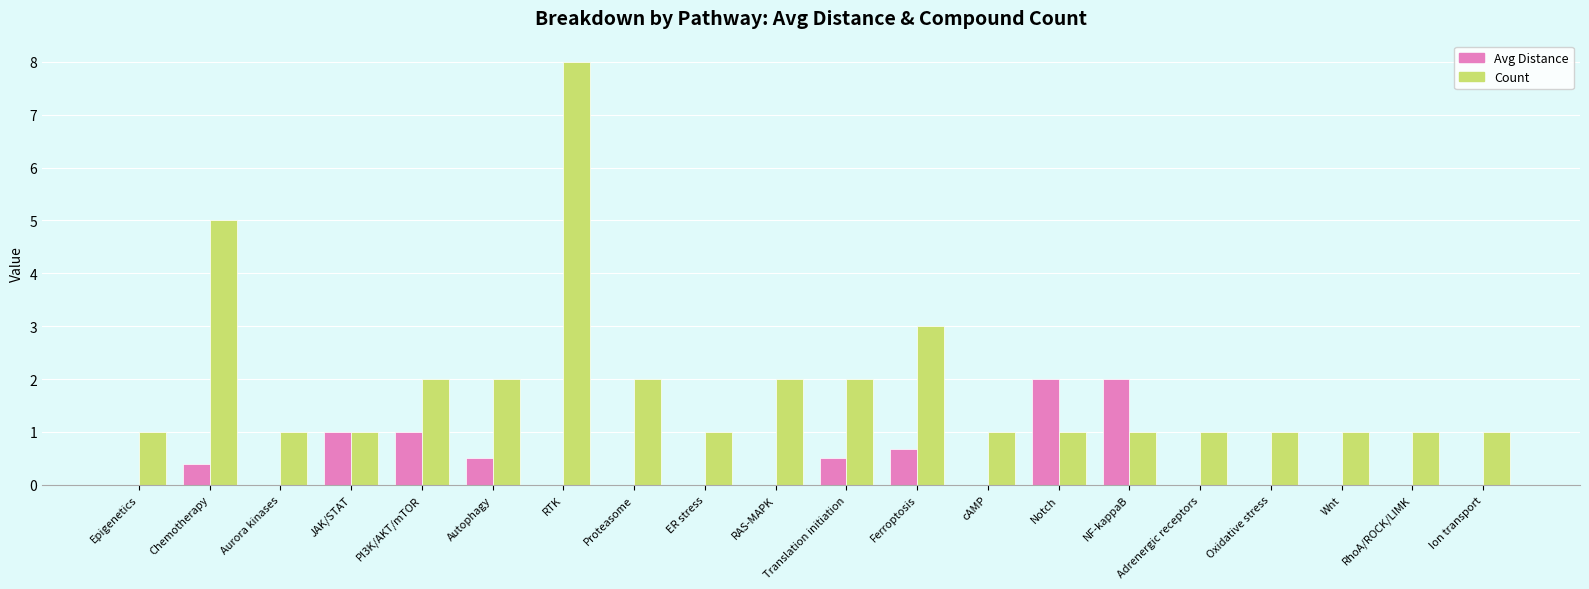

How many data points does each series have?

20